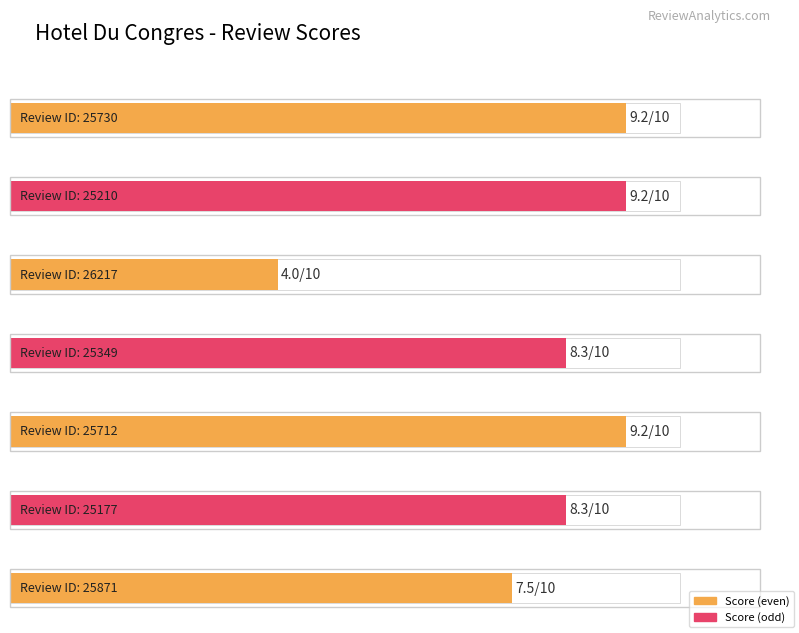

What position from the left is 25177?

6